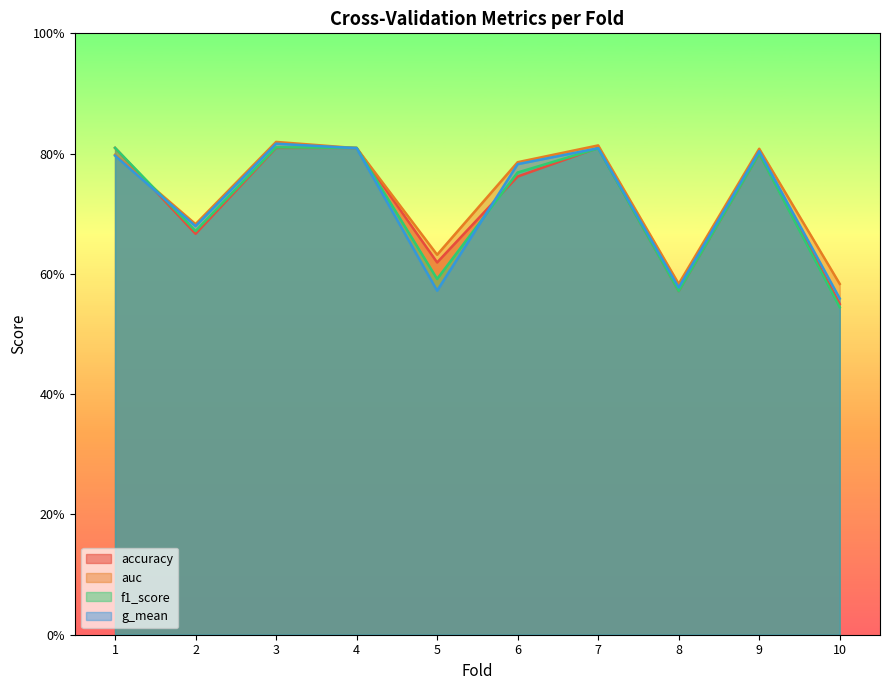

What is the maximum value shown in the chart?

0.8